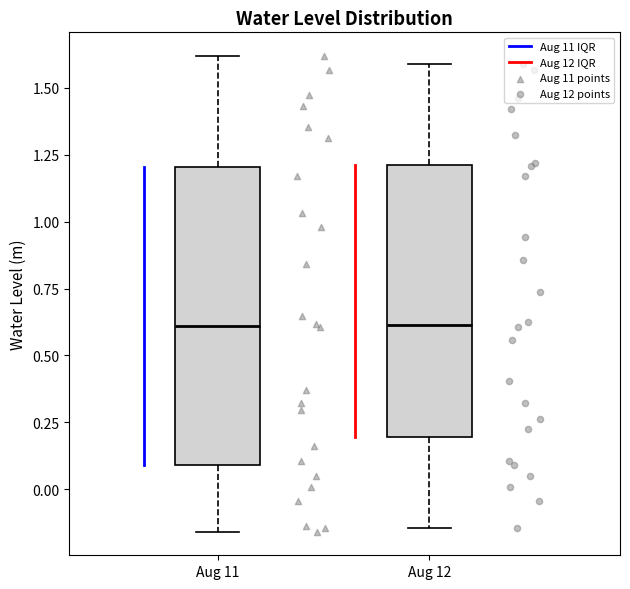

Reading left to right, transcribe this box plot: for each box, give where its median line is, the range the box spans, and where its two whiskers end, as read against the y-axis. The values are not printed on the chart, so give them approximately, as read against the axis.

Aug 11: median 0.60, box 0.10 to 1.20, whiskers -0.15 to 1.60
Aug 12: median 0.60, box 0.20 to 1.20, whiskers -0.15 to 1.60